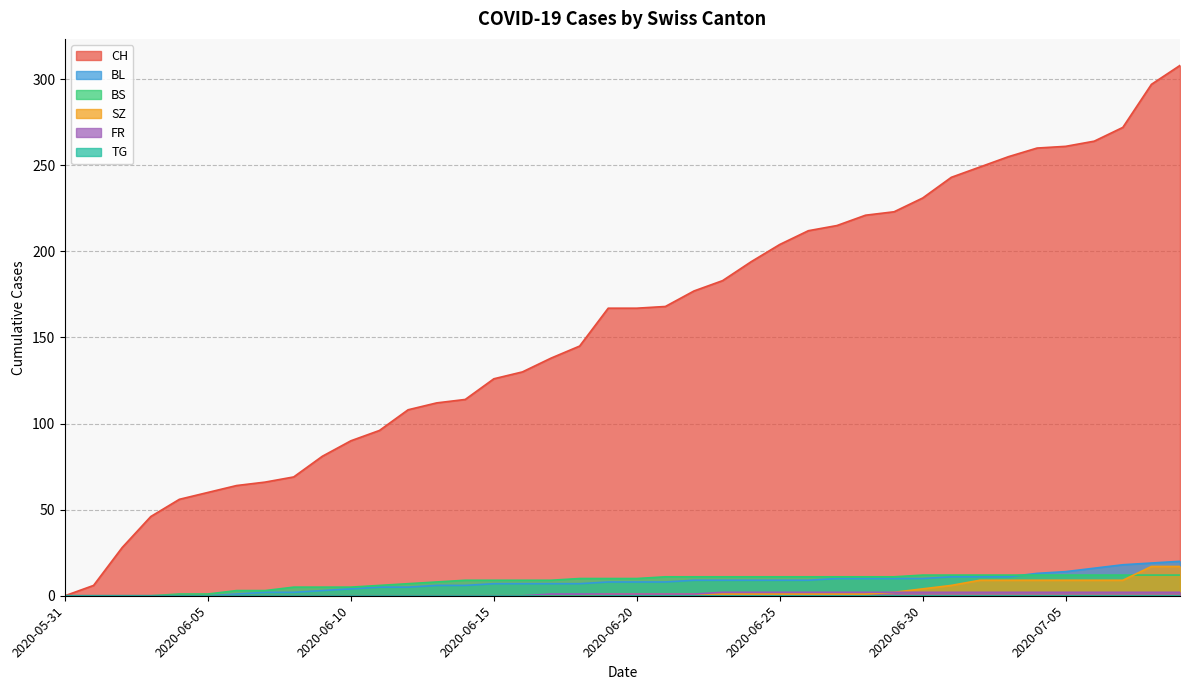

How many lines are shown in the chart?

6